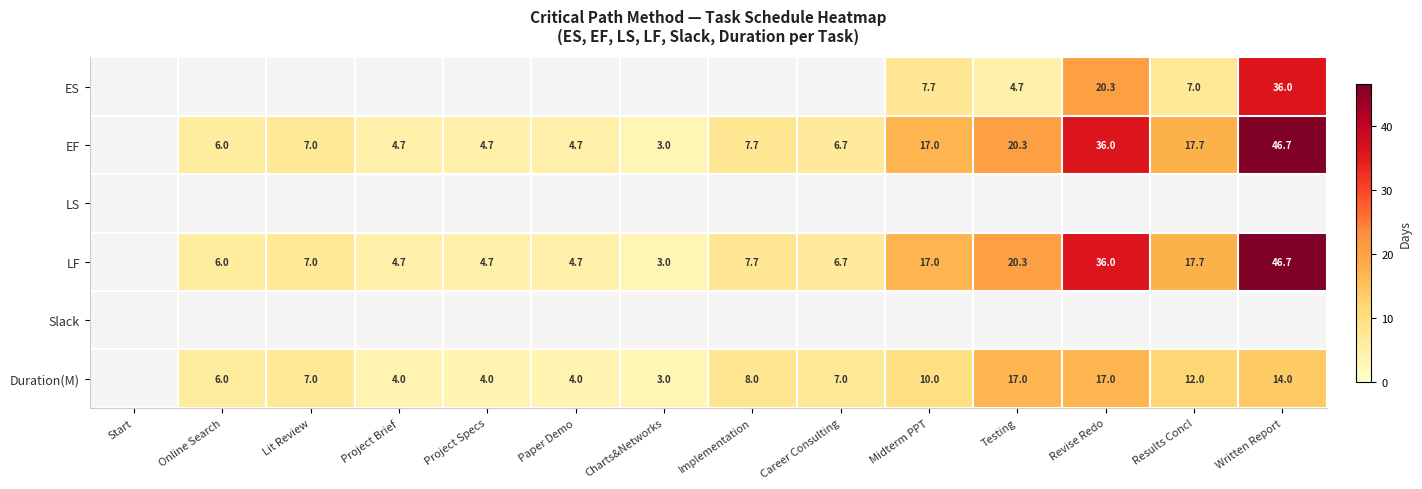

What is the total value across all series at Online Search?

18.0